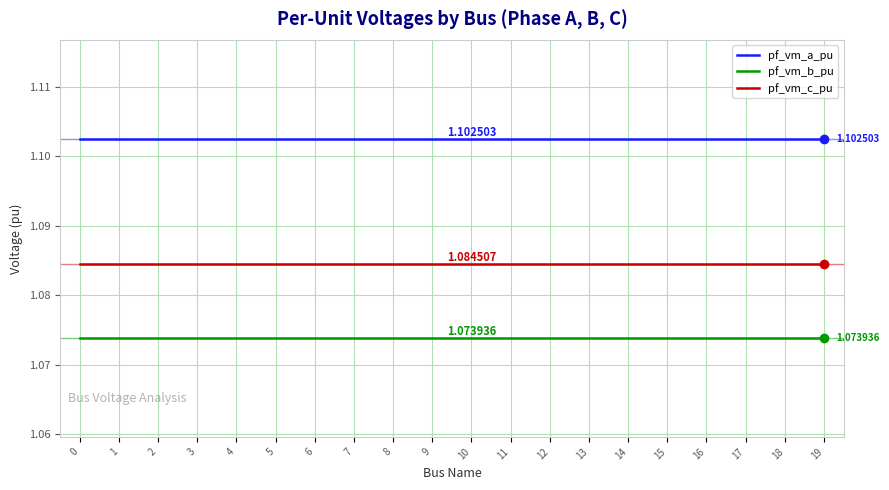

What is the total value across all series at 14?

3.3